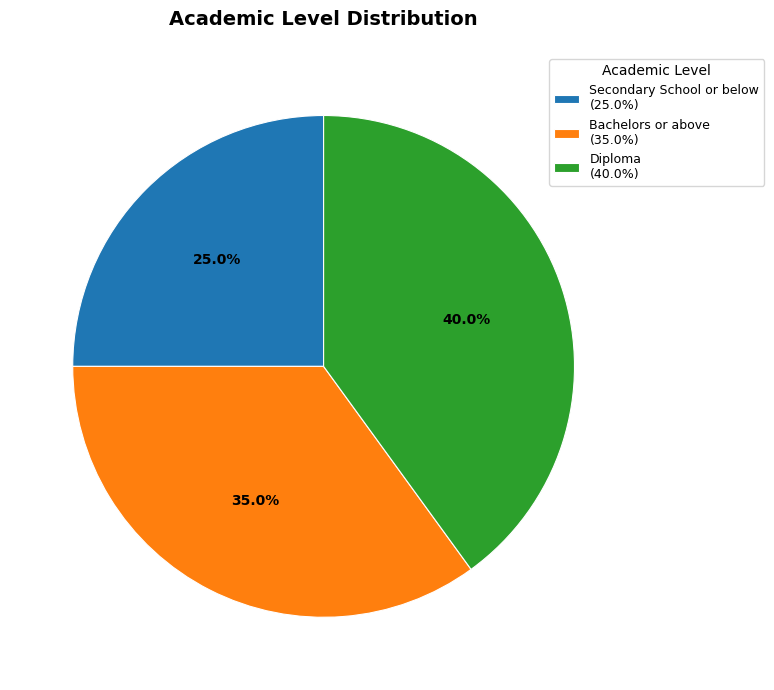

Combined, do Bachelors or above (35.0%) and Secondary School or below (25.0%) account for over 50%?

Yes